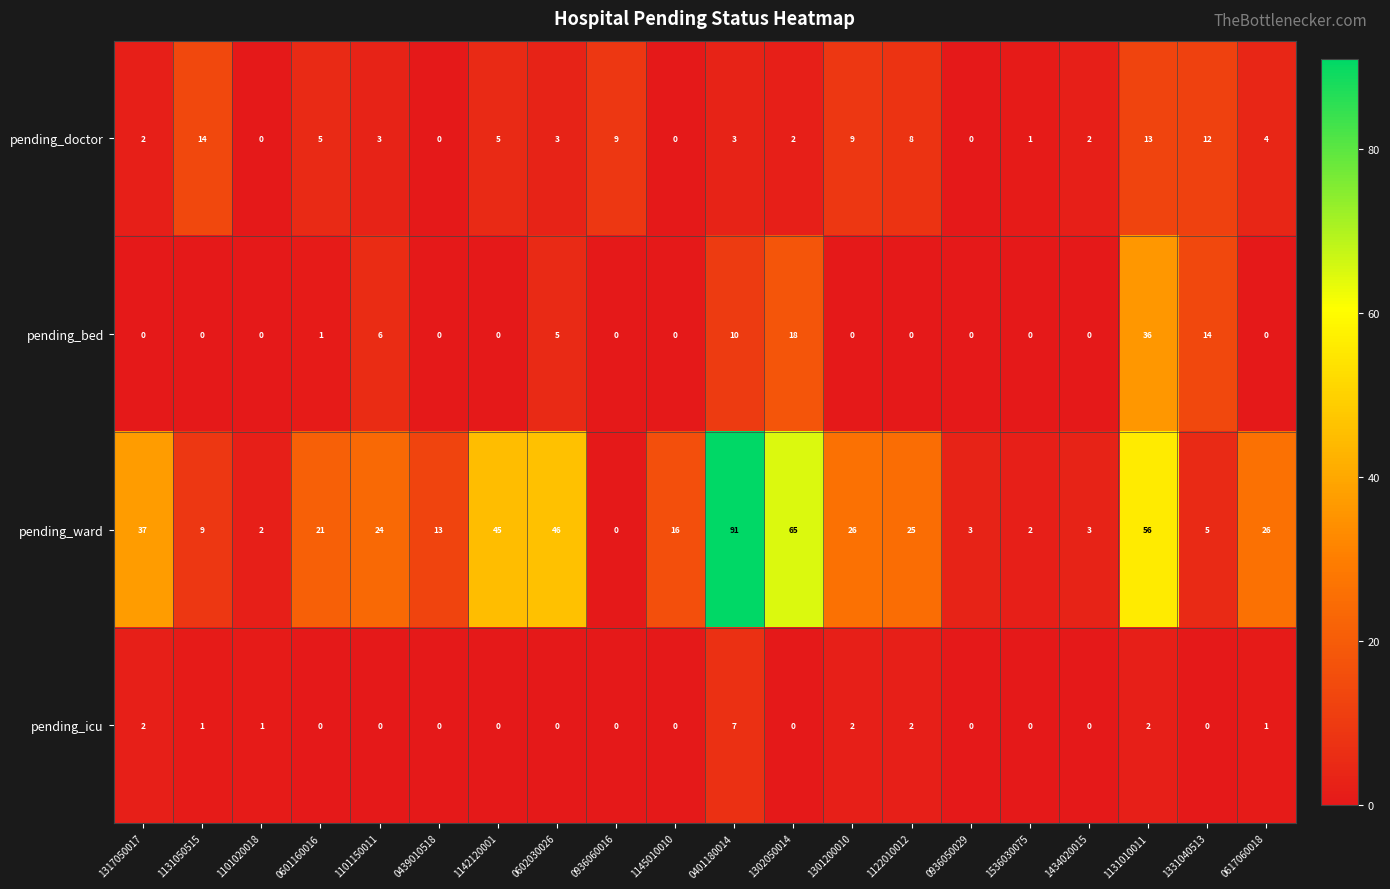

What is the maximum value for pending_doctor?

14